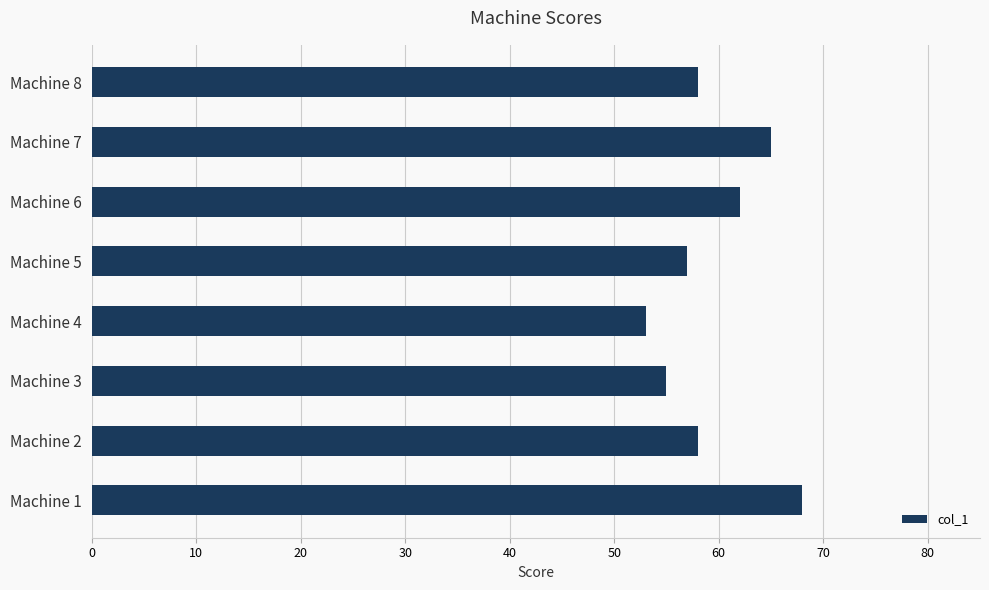

What is the maximum value shown in the chart?

68